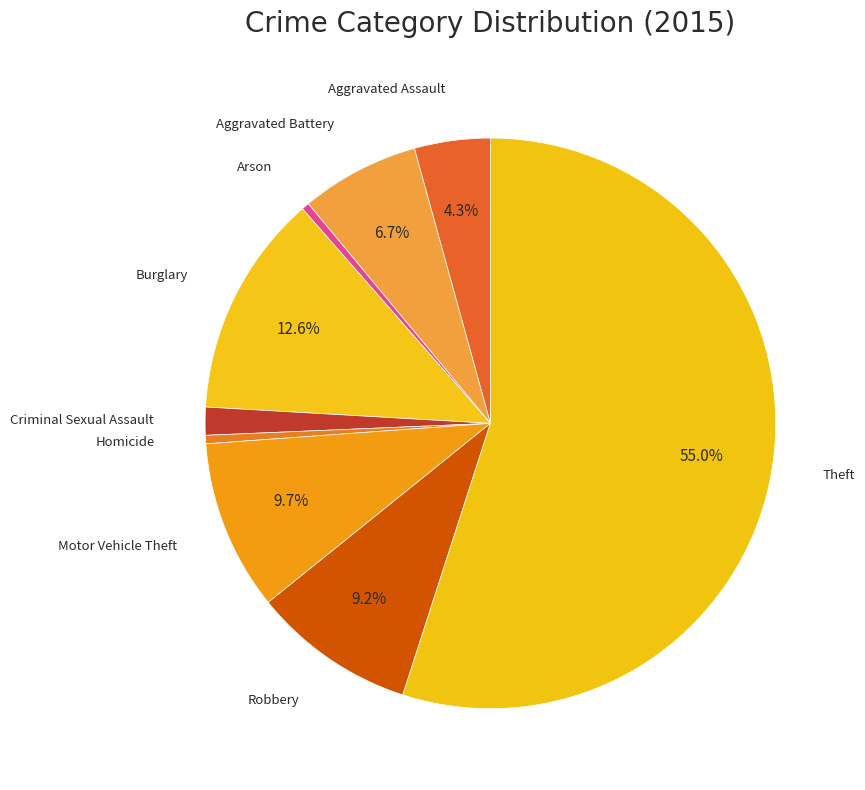

To the nearest percent, what is the average slice percentage?

11%